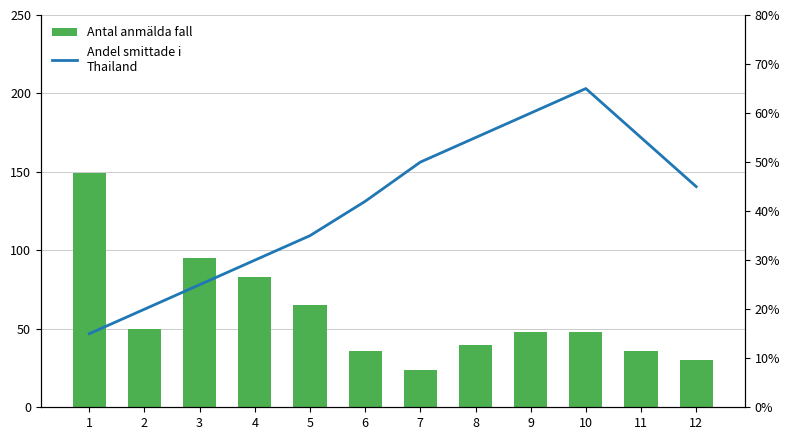

Reading left to right, extract all data points from this chart.

Antal anmälda fall: 1=149.0	2=50.0	3=95.0	4=83.0	5=65.0	6=36.0	7=24.0	8=40.0	9=48.0	10=48.0	11=36.0	12=30.0
Andel smittade i
Thailand: 1=0.1	2=0.2	3=0.2	4=0.3	5=0.3	6=0.4	7=0.5	8=0.6	9=0.6	10=0.7	11=0.6	12=0.5